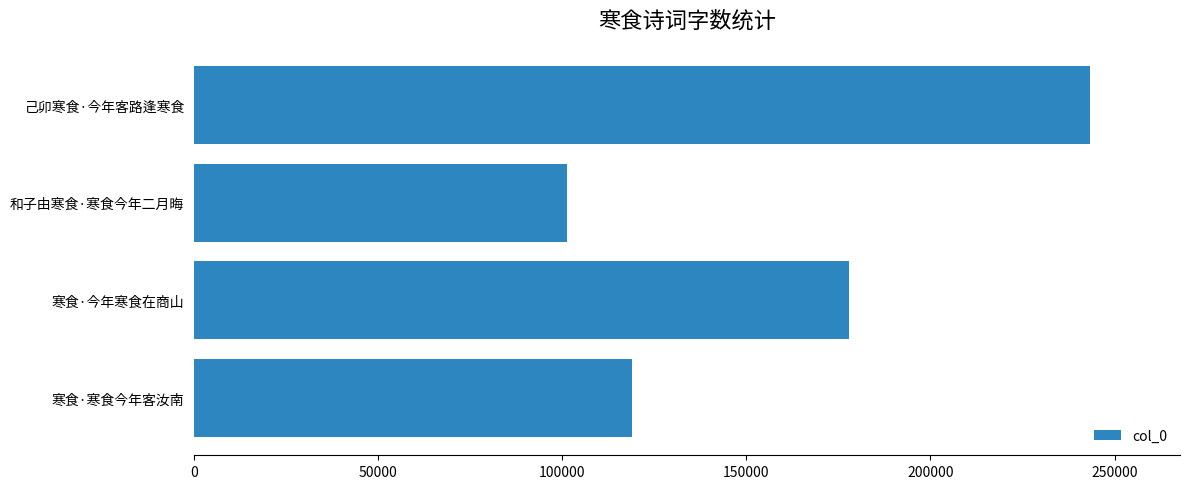

Between 寒食·今年寒食在商山 and 己卯寒食·今年客路逢寒食, which is larger?

己卯寒食·今年客路逢寒食